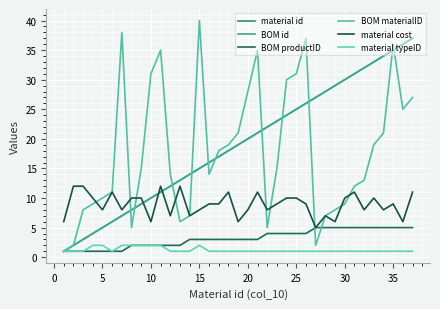

What is the sum of all BOM productID values?

118